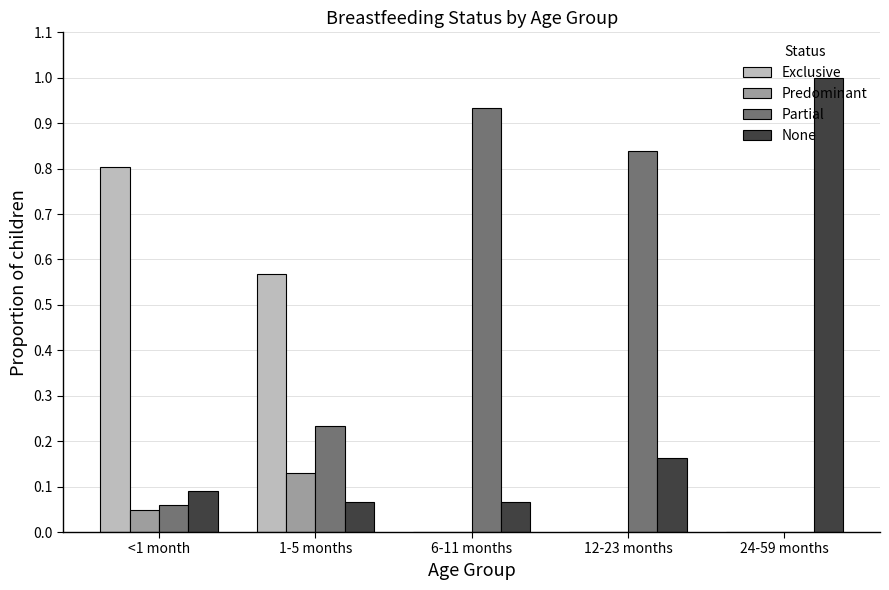

Which series has the largest total across all categories?

Partial